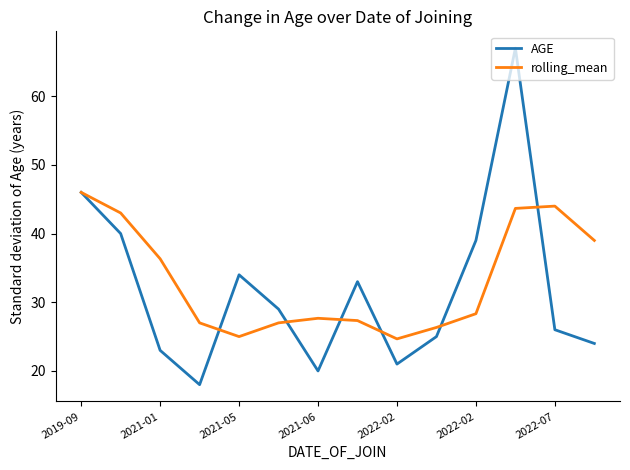

Which series has the widest spread of values?

AGE